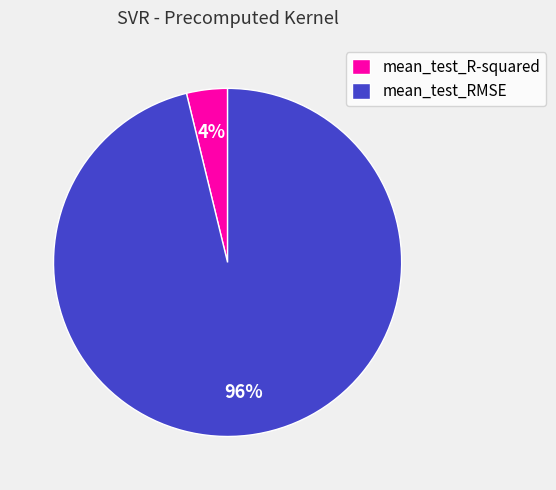

Is there a majority slice in this chart?

Yes